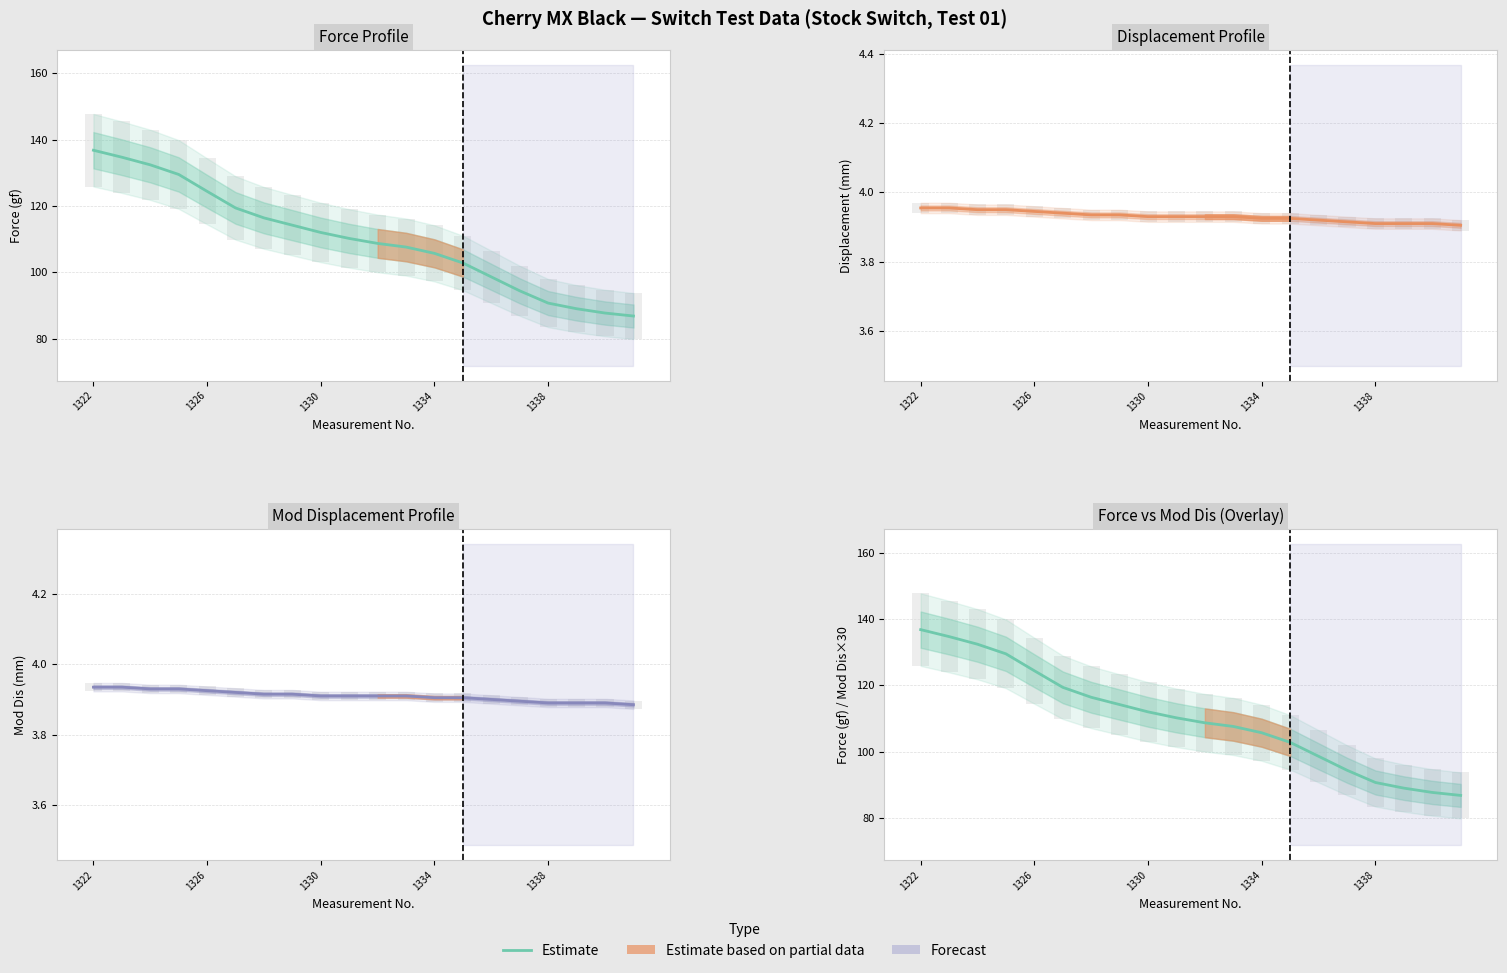

What is the change in value from 1326 to 11?

-27.1